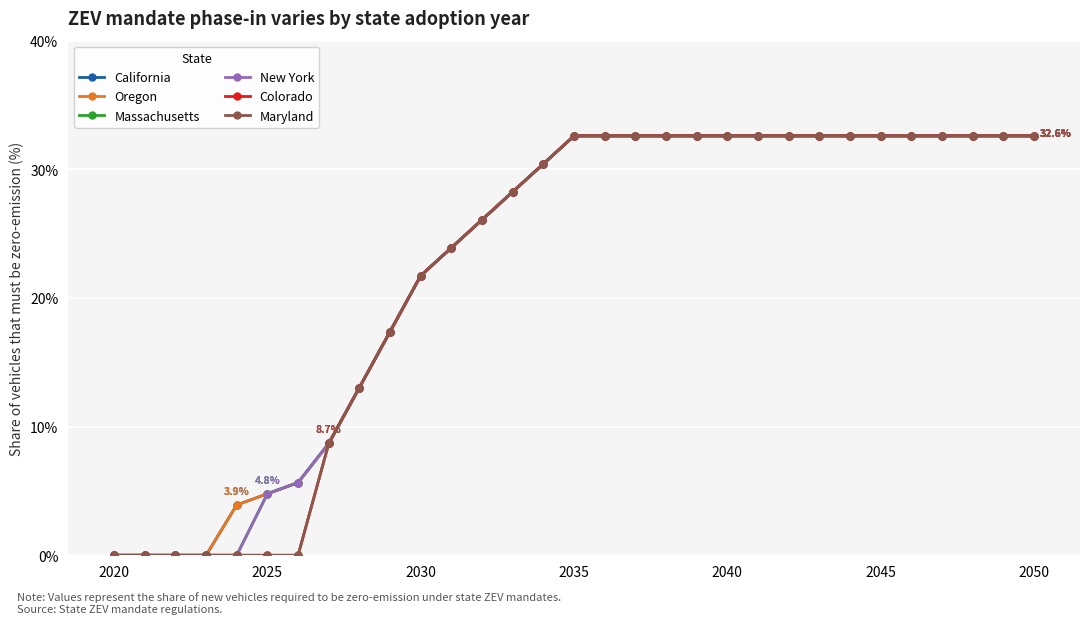

True or false: Maryland and California intersect in this chart.

False